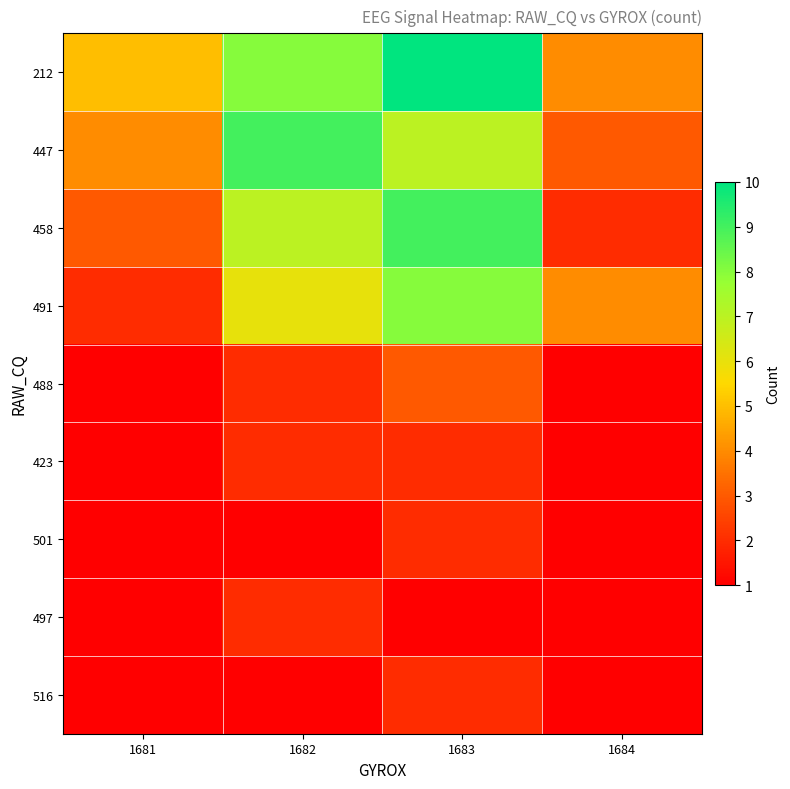

Rank the series by their maximum value, from lowest to highest.

423, 501, 497, 516, 488, 491, 447, 458, 212